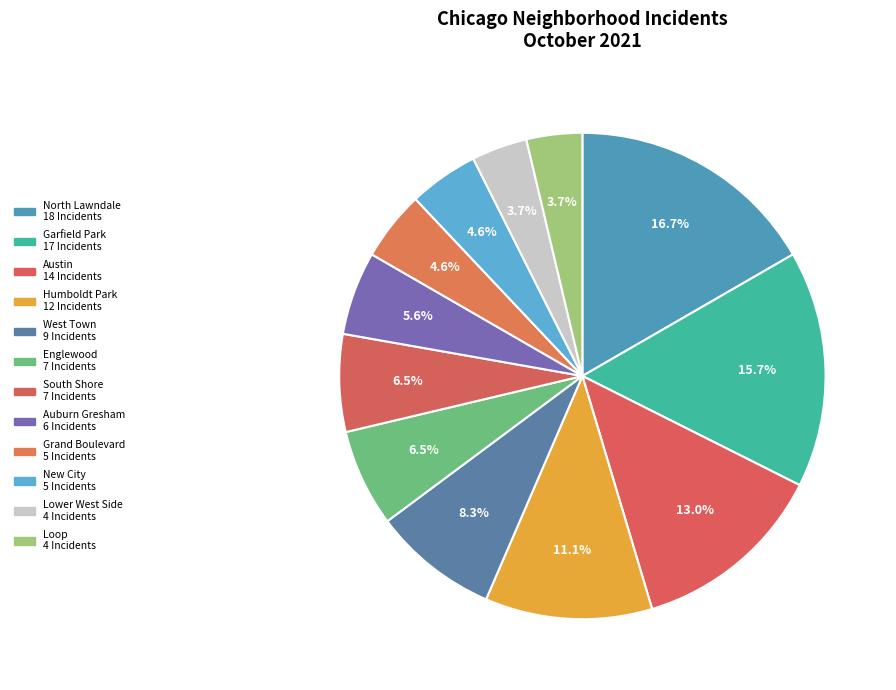

Count the number of slices in the pie.

12